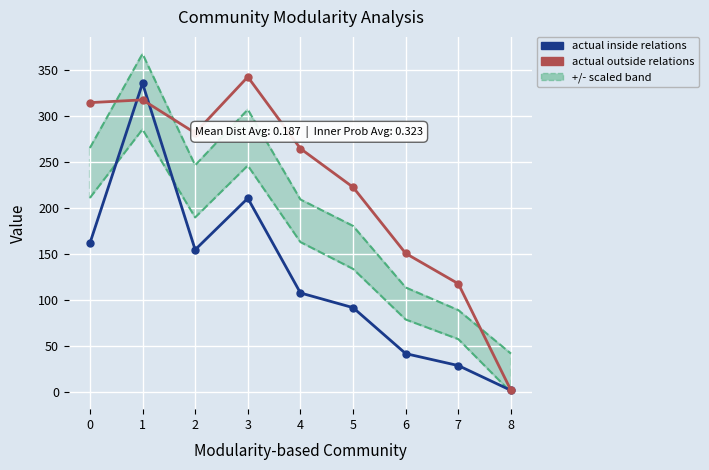

At how many categories does at least one series exceed 25?

8